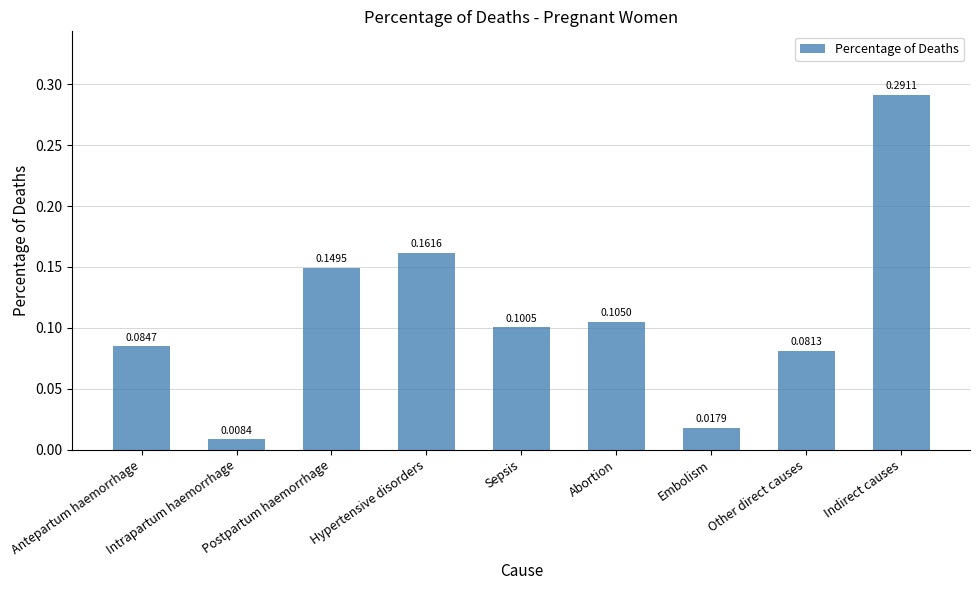

What is the label of the 1st bar from the right?

Indirect causes